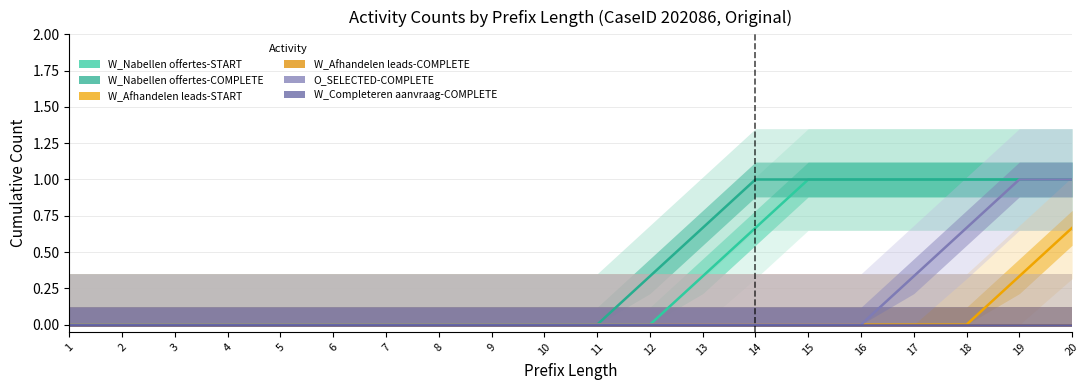

What is the greatest value displayed?

1.0